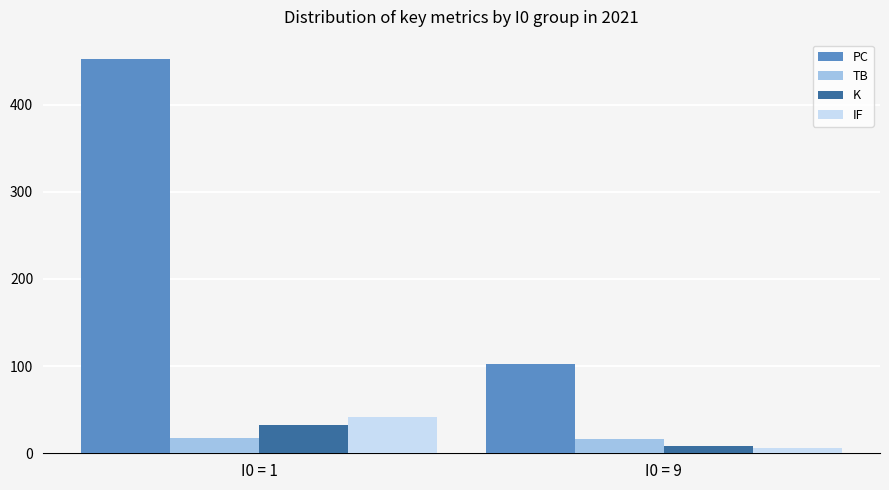

How many data points does each series have?

2